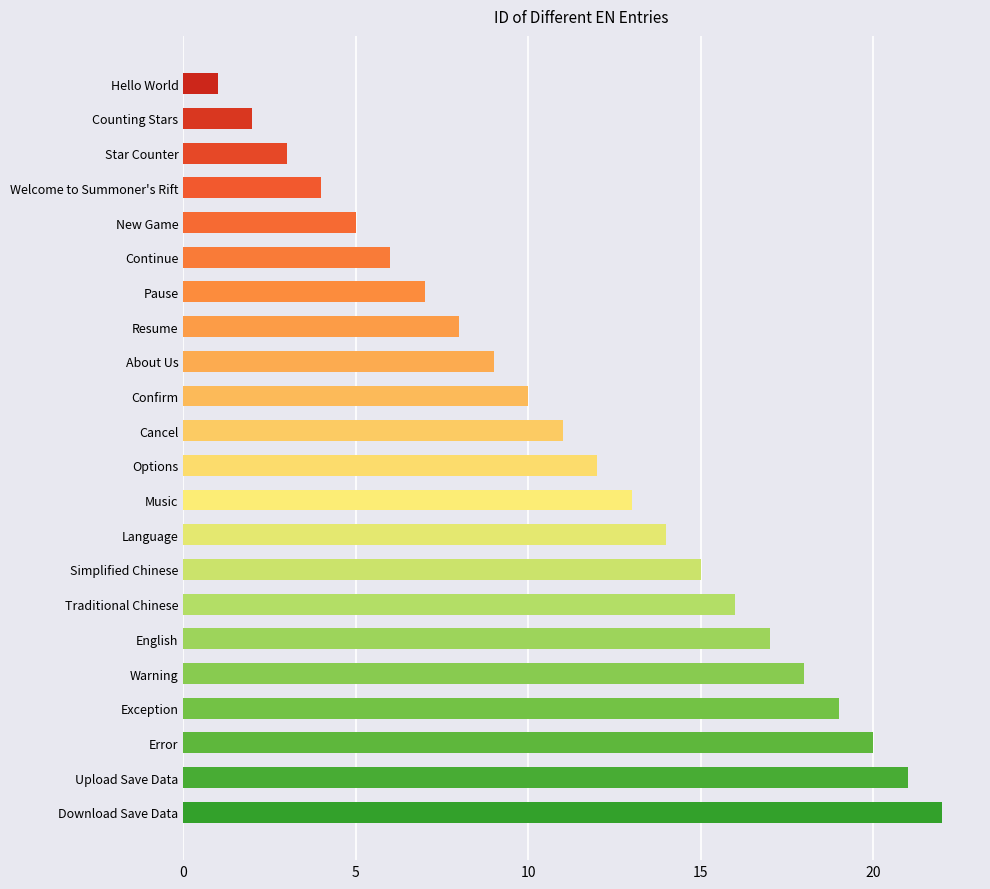

Reading bottom to top, what are all the values shown in this chart?

Download Save Data=22	Upload Save Data=21	Error=20	Exception=19	Warning=18	English=17	Traditional Chinese=16	Simplified Chinese=15	Language=14	Music=13	Options=12	Cancel=11	Confirm=10	About Us=9	Resume=8	Pause=7	Continue=6	New Game=5	Welcome to Summoner's Rift=4	Star Counter=3	Counting Stars=2	Hello World=1